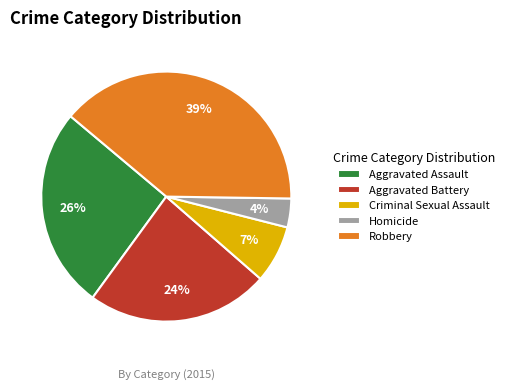

Is there a majority slice in this chart?

No